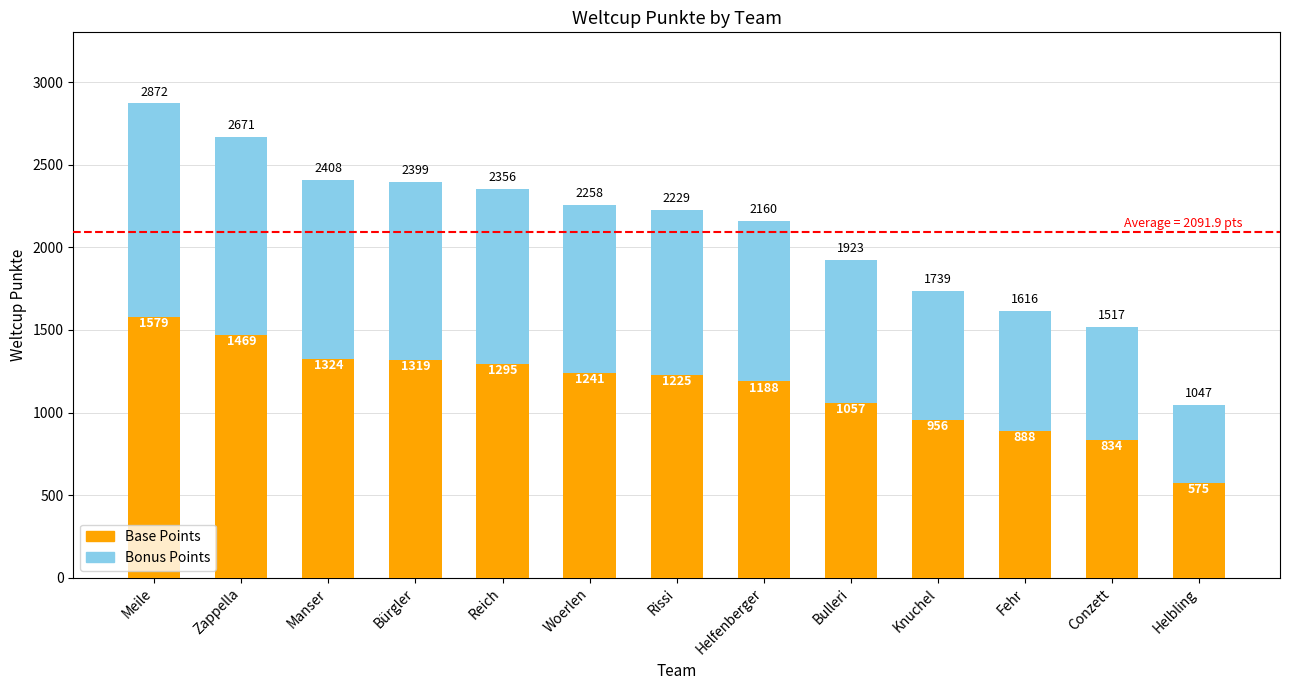

The Base Points series shows 755.5 at Helfenberger. True or false?

False